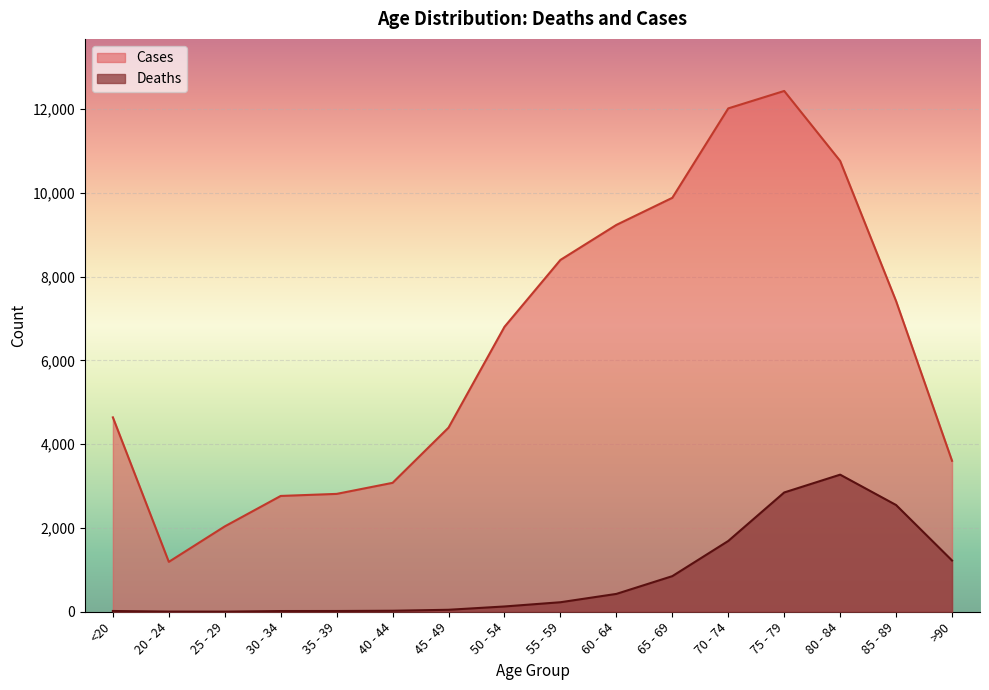

How many data points does each series have?

16